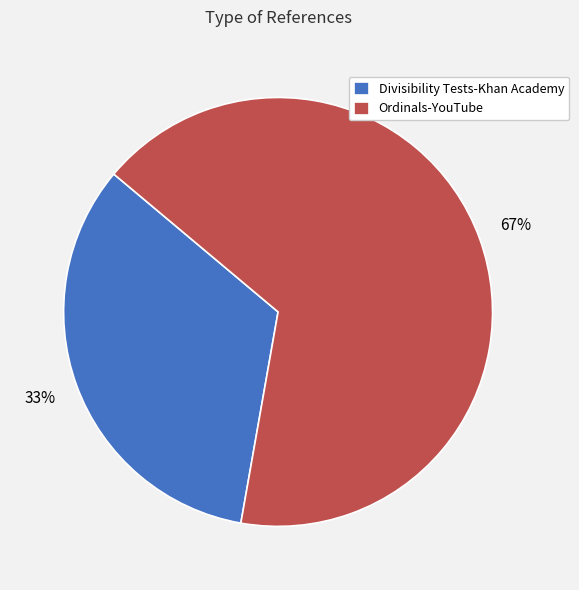

Rank the categories by value from highest to lowest.

Ordinals-YouTube, Divisibility Tests-Khan Academy